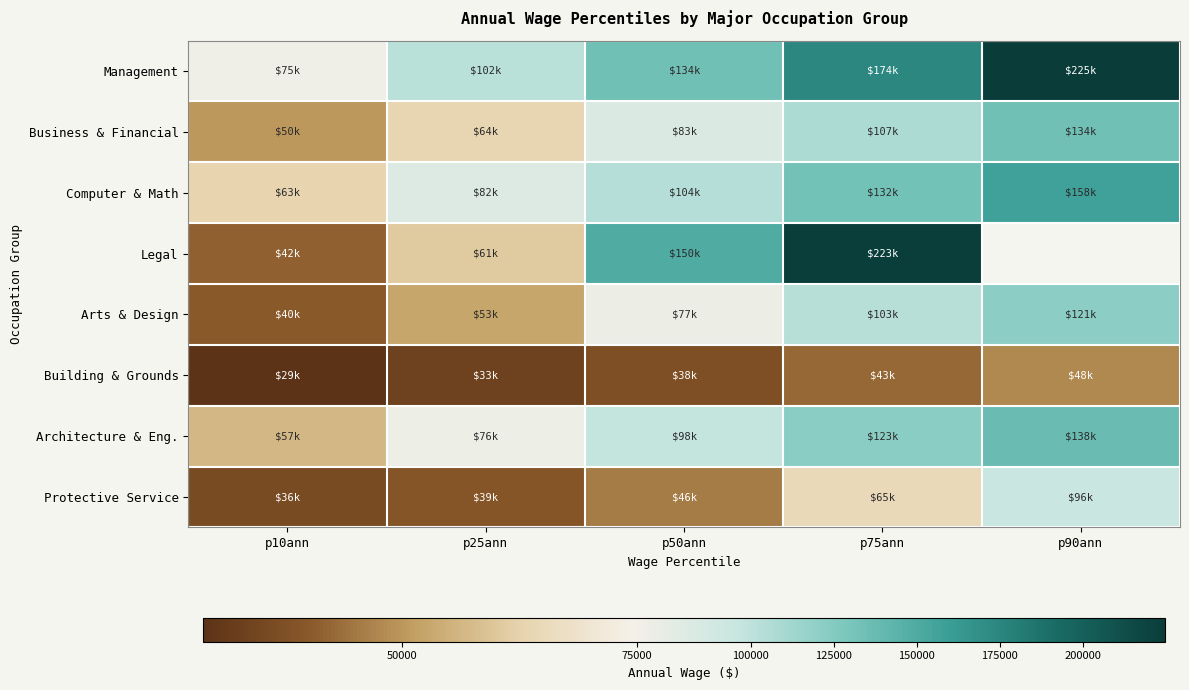

What is the greatest value displayed?

224778.0